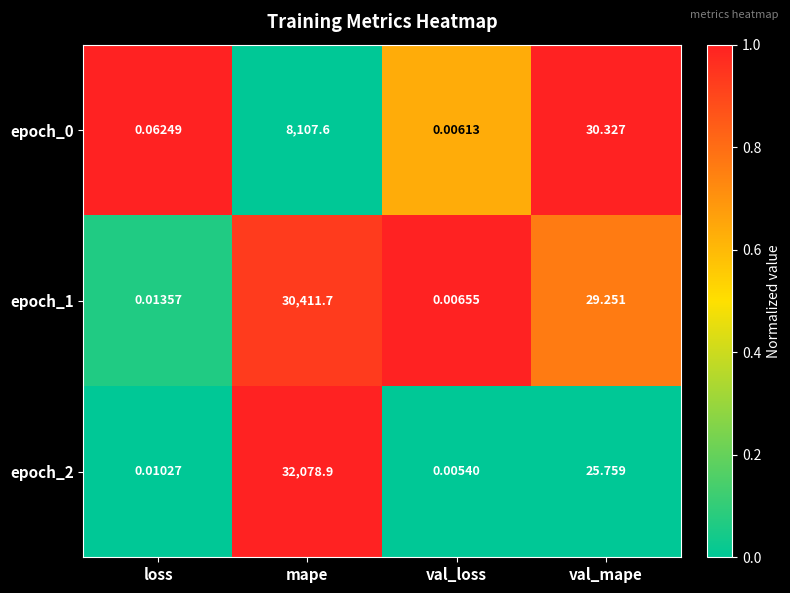

Where does the epoch_0 series first go above 30?

mape